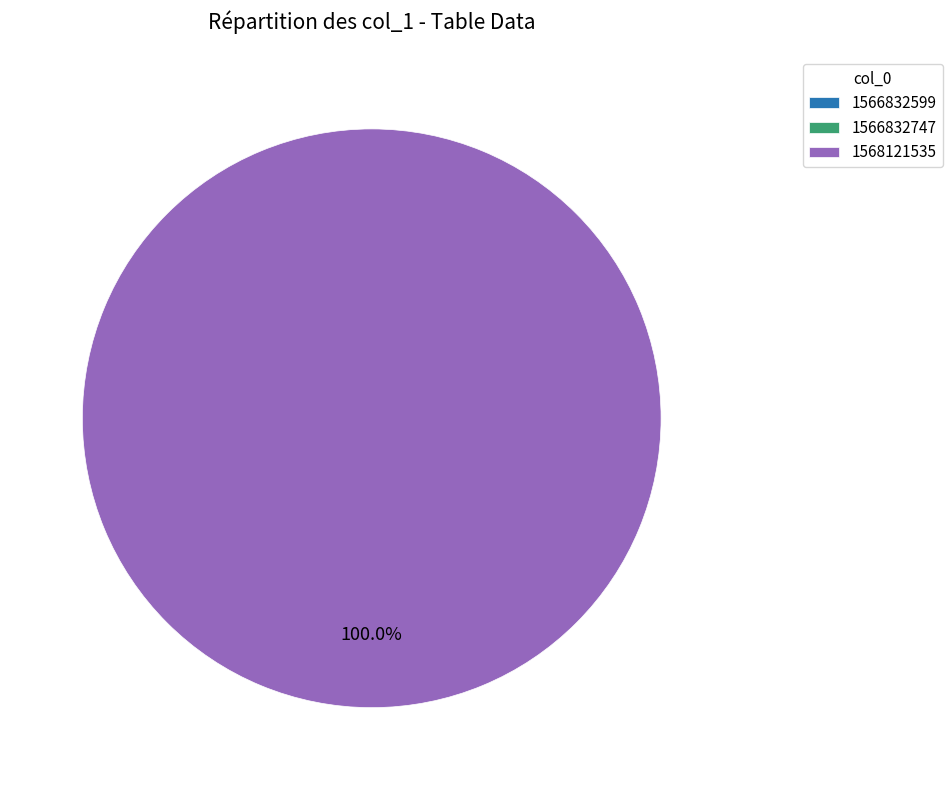

To the nearest percent, what is the average slice percentage?

33%